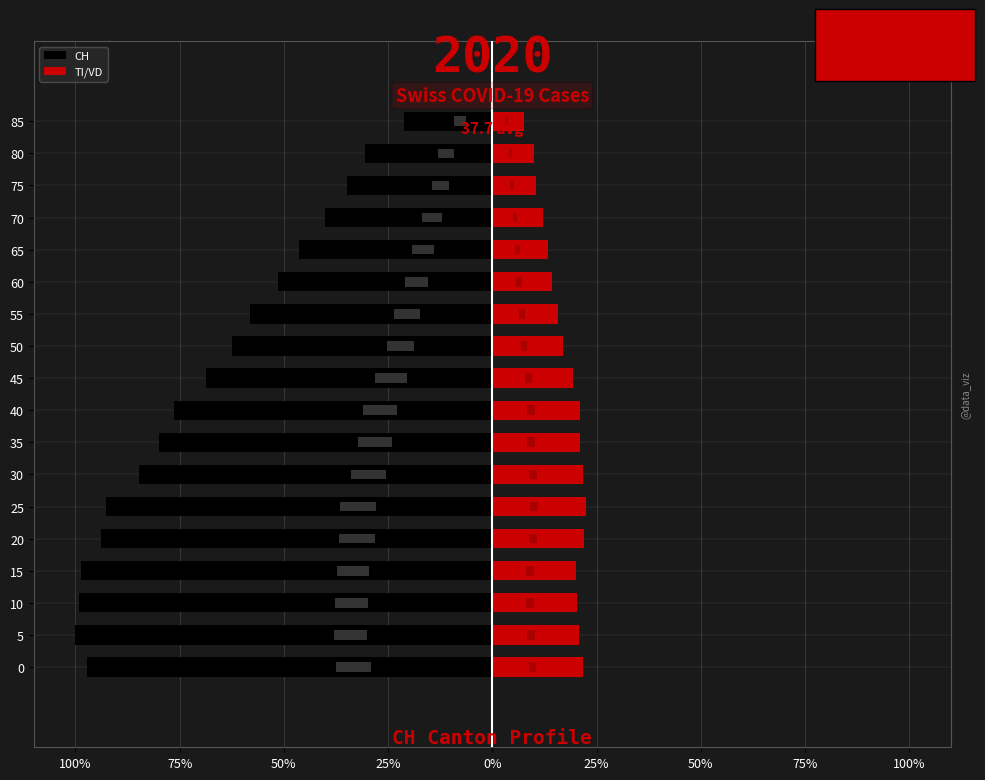

At which category does the chart reach its peak across all series?

25%